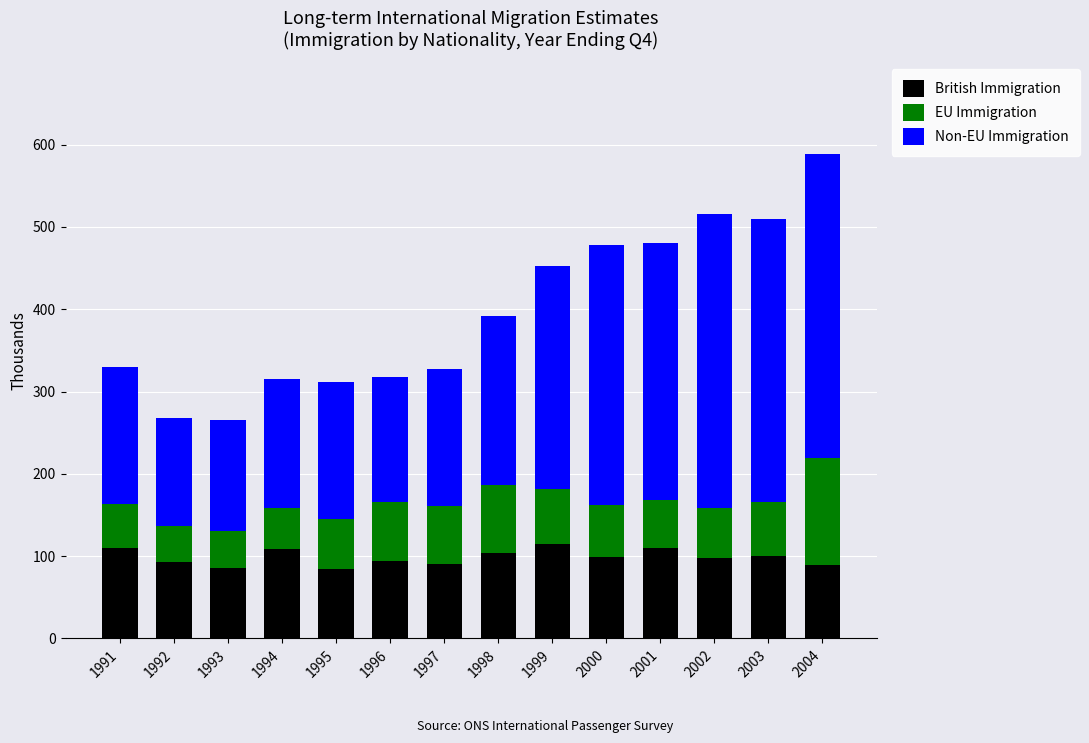

What is the average value of the British Immigration series?

99